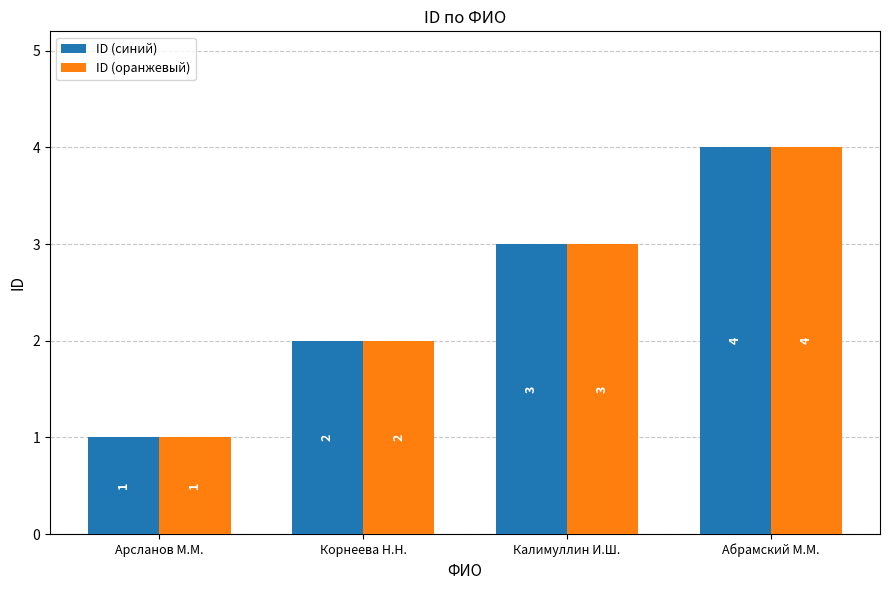

What is the total value across all series at Арсланов М.М.?

2